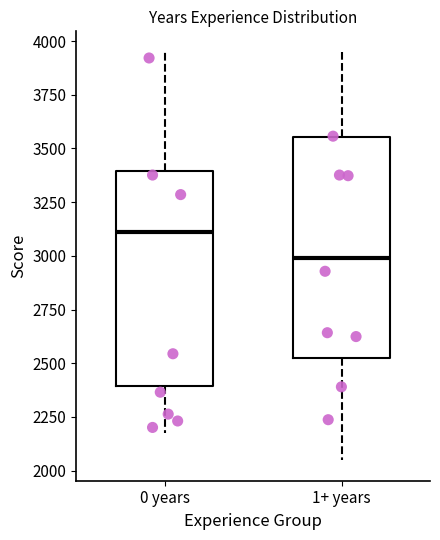

Which box has the lowest median line?

1+ years